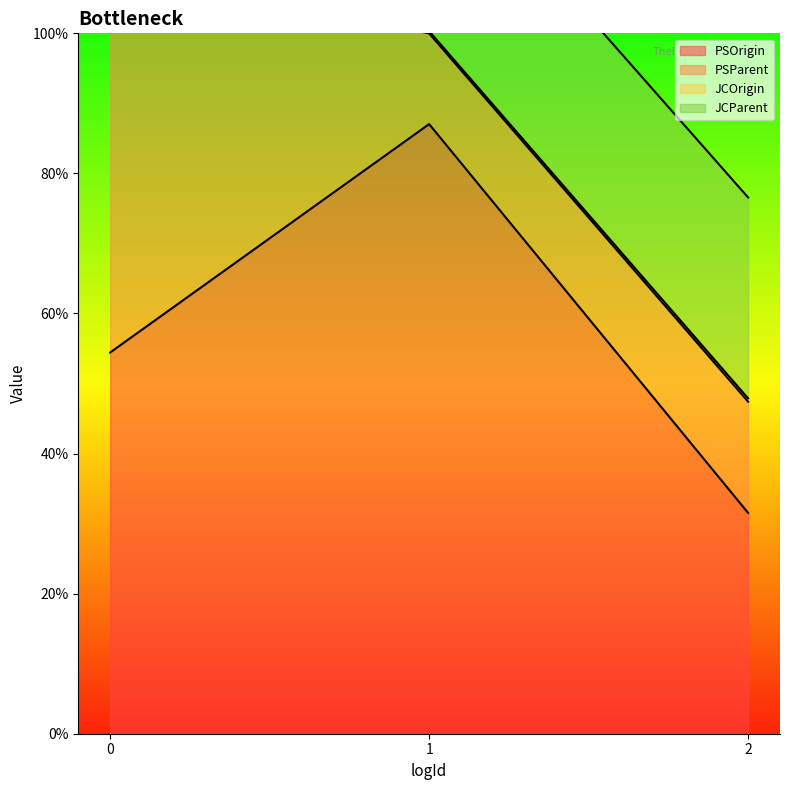

Which series has the largest range (max minus min)?

PSOrigin